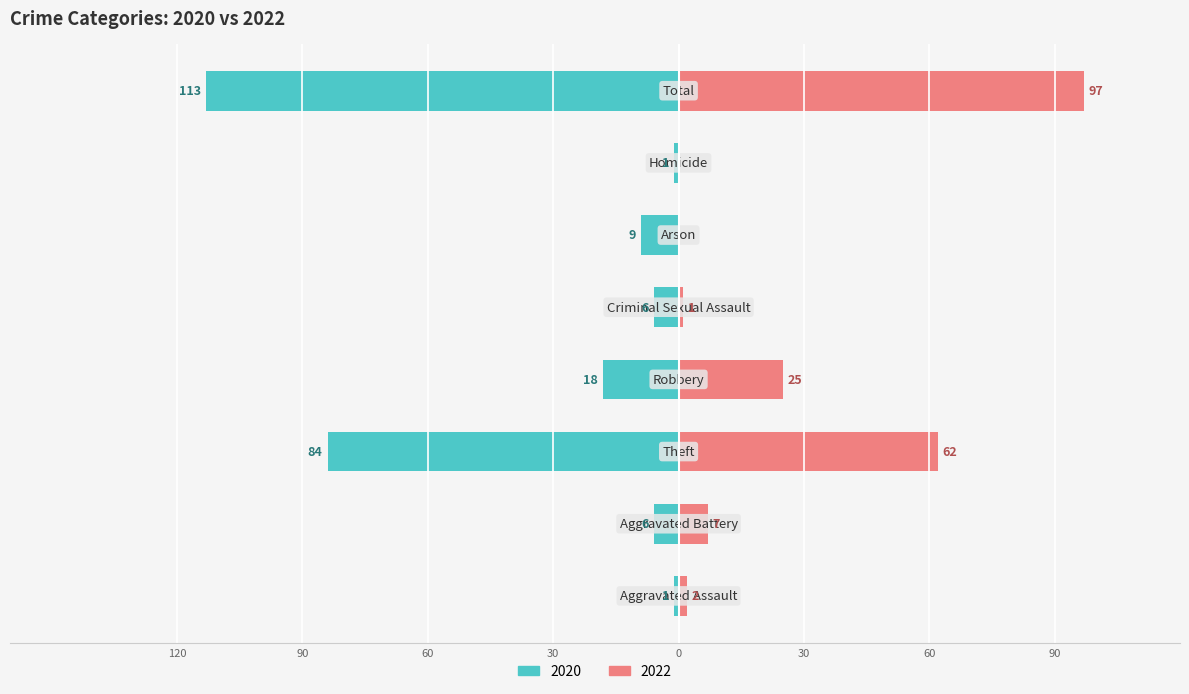

What is the difference between the Left (2020) values at Theft and Total?

29